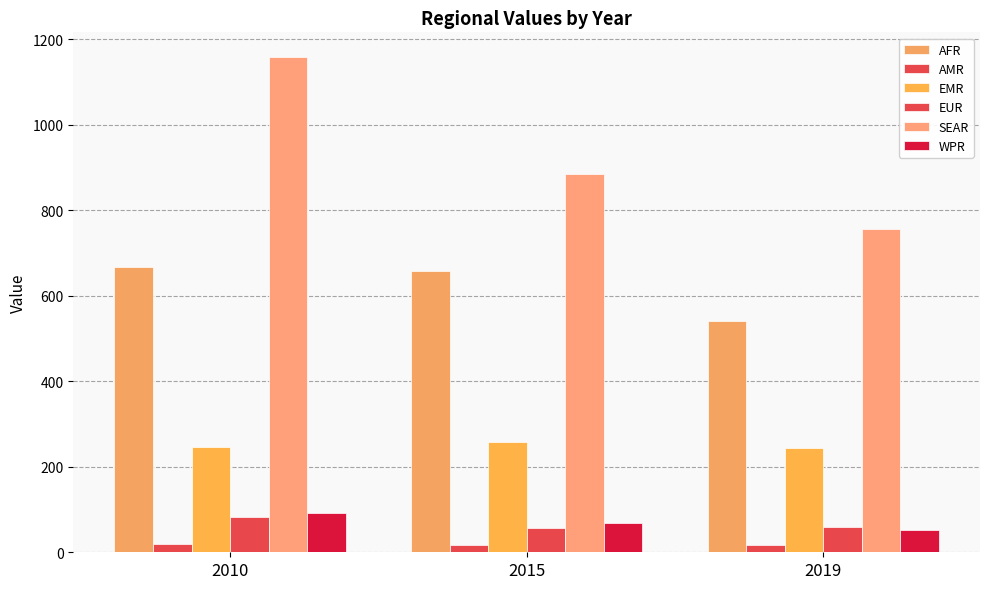

Rank the series by their maximum value, from highest to lowest.

SEAR, AFR, EMR, WPR, EUR, AMR